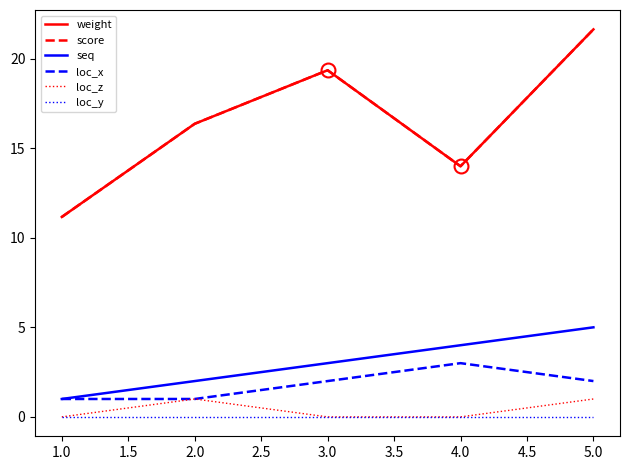

Does the chart have visible grid lines?

No